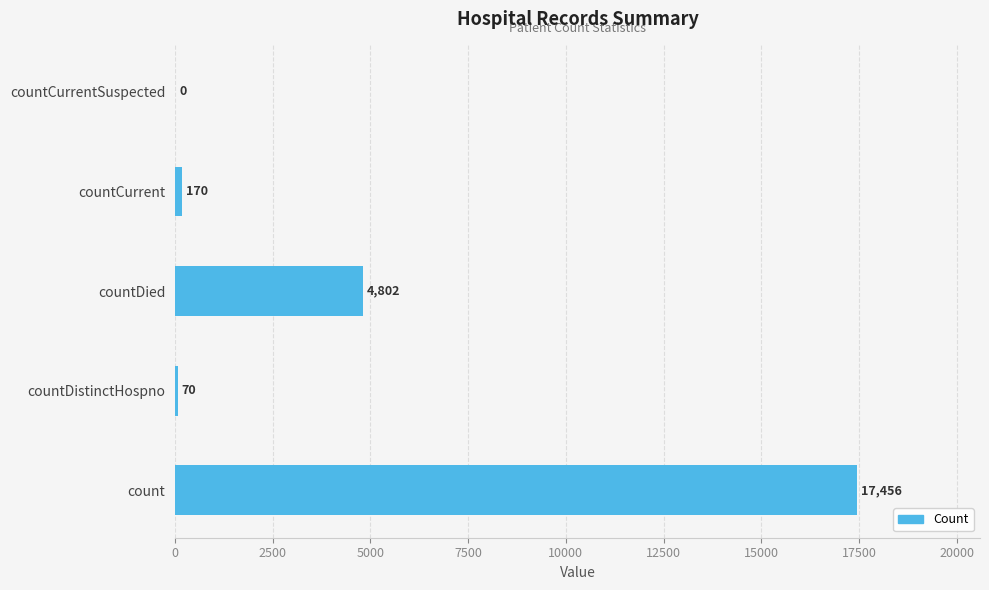

At which category does the chart reach its peak across all series?

count